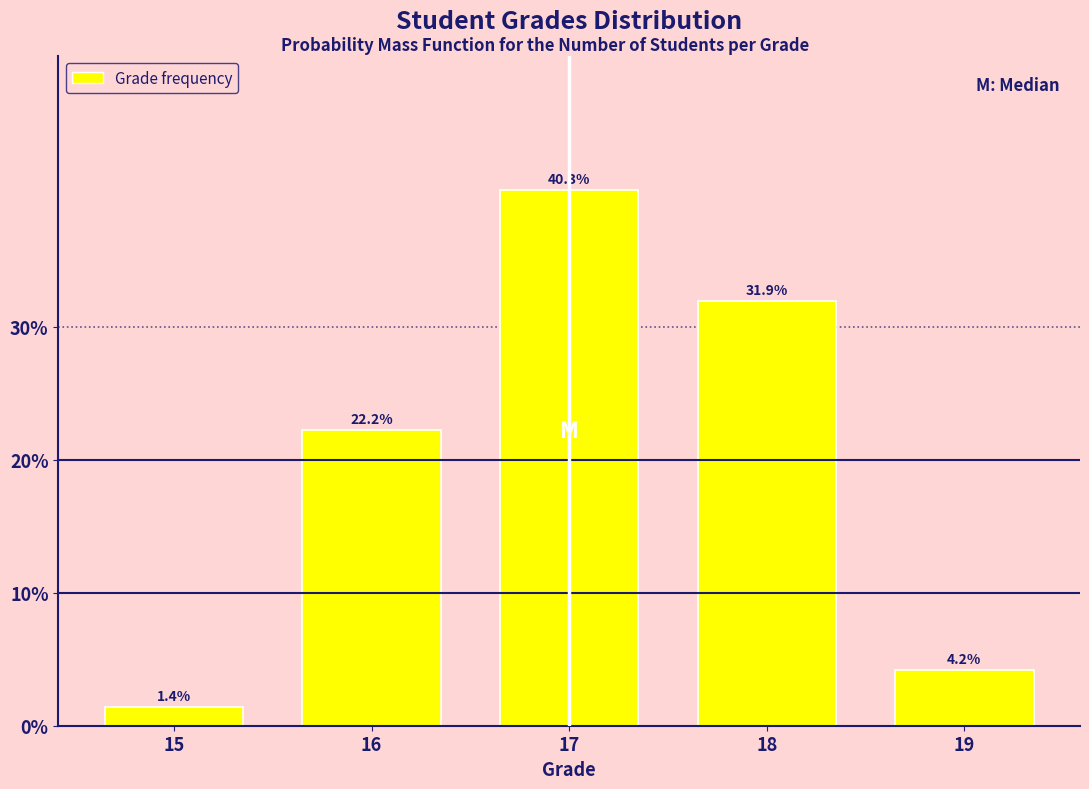

Reading left to right, what are all the values shown in this chart?

15=1.4	16=22.2	17=40.3	18=31.9	19=4.2